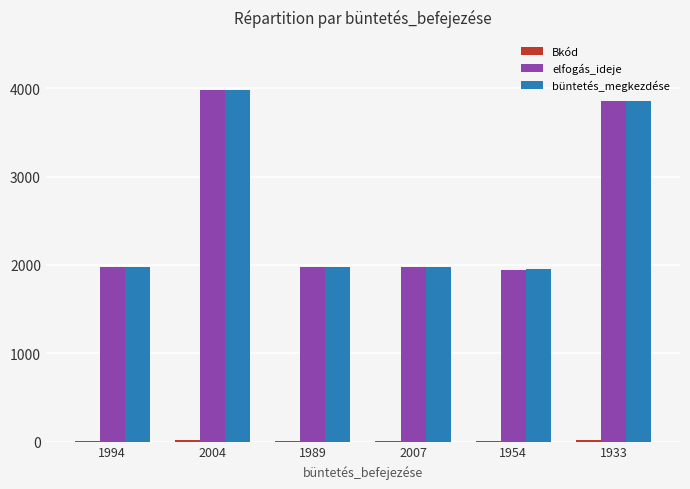

True or false: büntetés_megkezdése has a value of 5825 at 2004.

False